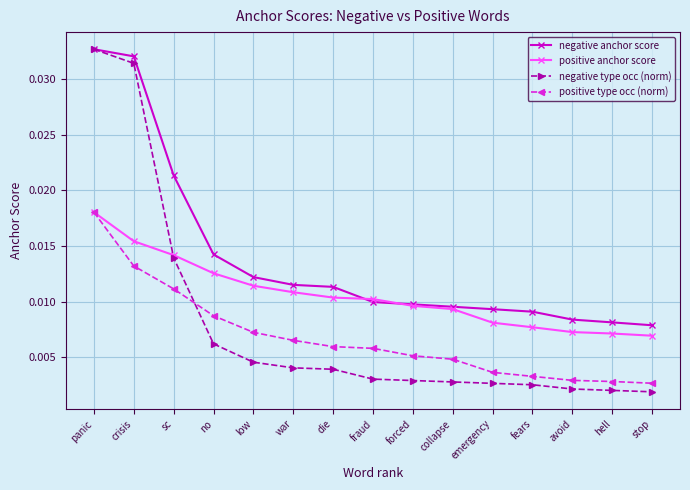

True or false: positive anchor score has more than 2 points higher than both neighbors.

False